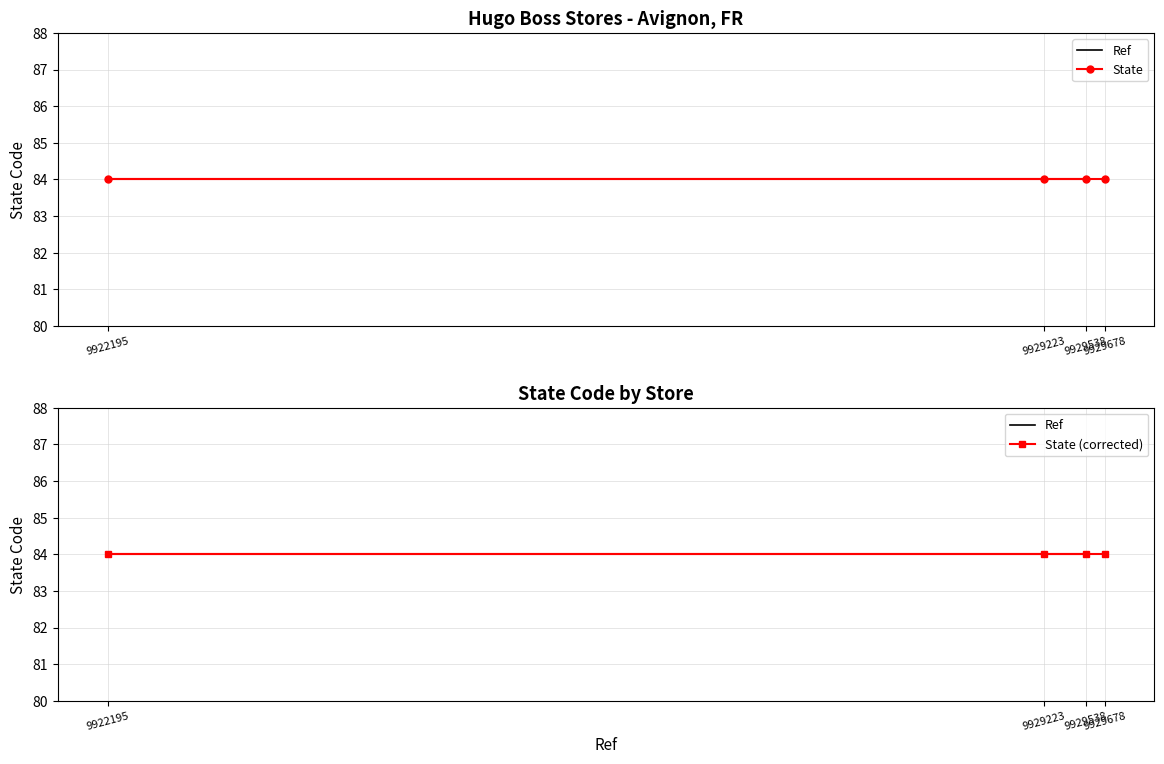

What is the average value?

9927658